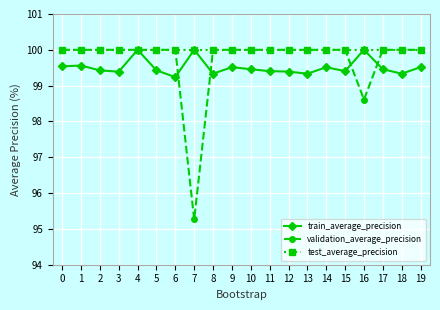

What is the value of the test_average_precision point at the 6th from the left?

100.0